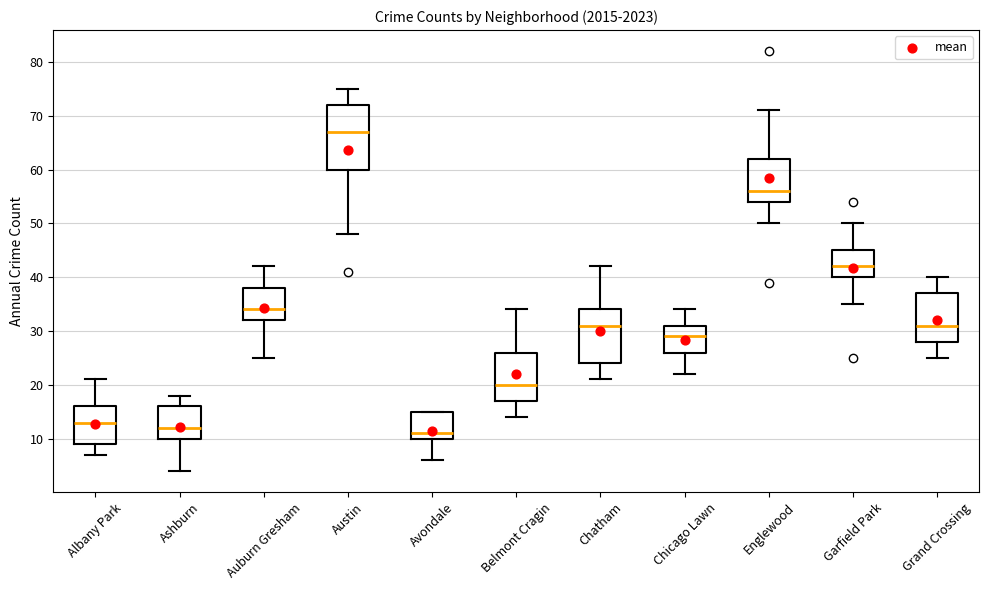

Reading left to right, read every box against the y-axis: the position of its median line, the range the box covers, and the ends of its whiskers. The values are not printed on the chart, so give them approximately, as read against the axis.

Albany Park: median 13, box 9 to 16, whiskers 7 to 21
Ashburn: median 12, box 10 to 16, whiskers 4 to 18
Auburn Gresham: median 34, box 32 to 38, whiskers 25 to 42
Austin: median 67, box 60 to 72, whiskers 48 to 75
Avondale: median 11, box 10 to 15, whiskers 6 to 15
Belmont Cragin: median 20, box 17 to 26, whiskers 14 to 34
Chatham: median 31, box 24 to 34, whiskers 21 to 42
Chicago Lawn: median 29, box 26 to 31, whiskers 22 to 34
Englewood: median 56, box 54 to 62, whiskers 50 to 71
Garfield Park: median 42, box 40 to 45, whiskers 35 to 50
Grand Crossing: median 31, box 28 to 37, whiskers 25 to 40